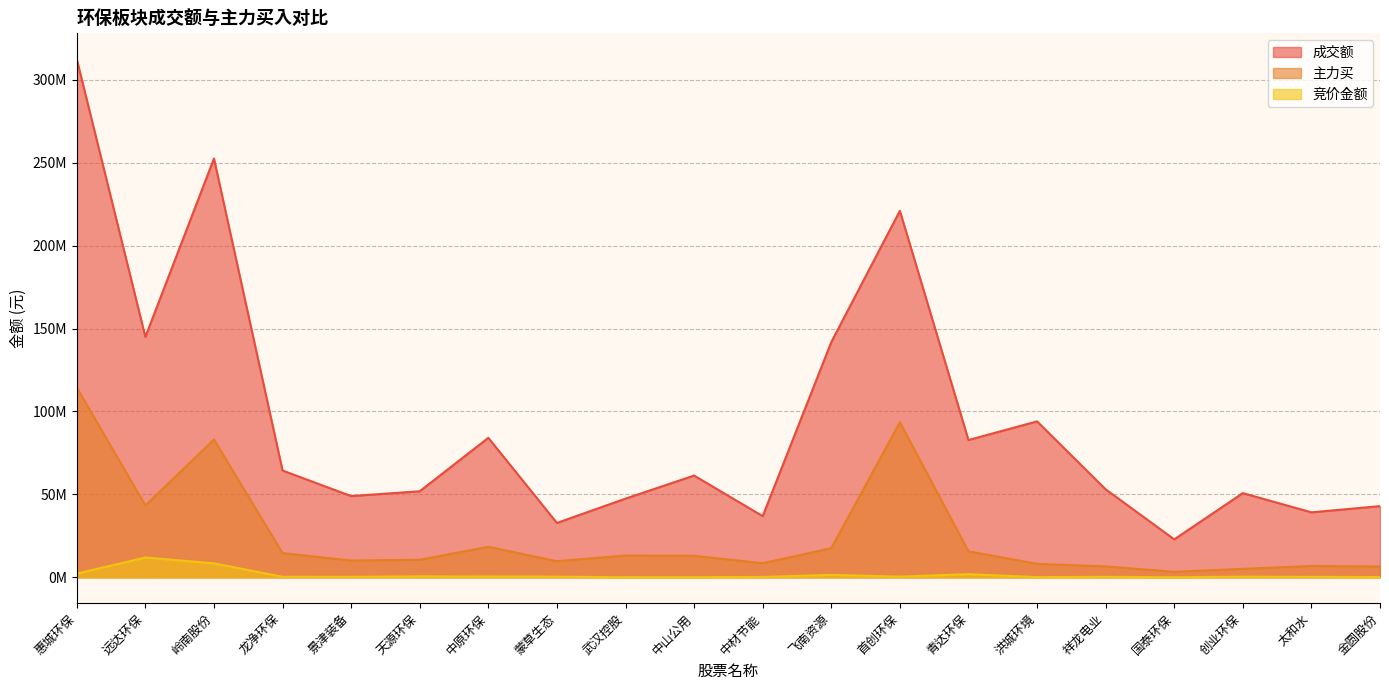

Between 国泰环保 and 天源环保, which is larger?

天源环保